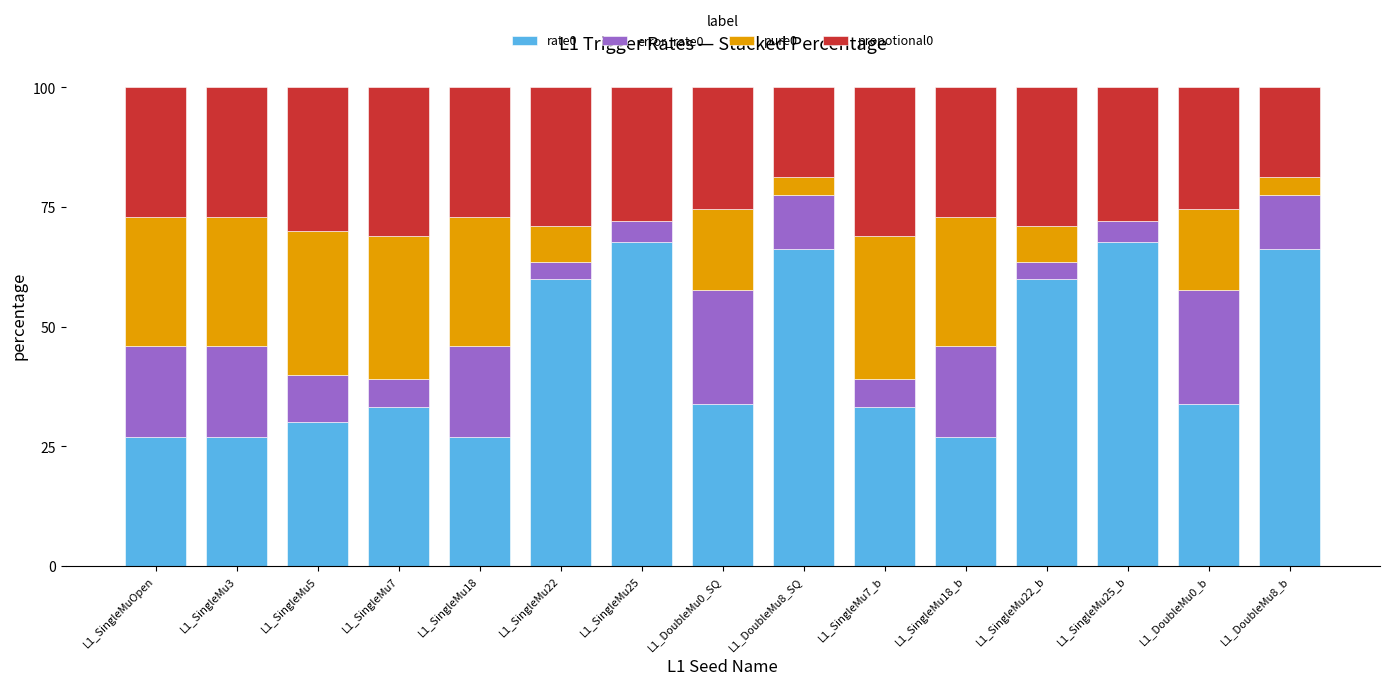

Are the bars grouped side by side (vs. stacked)?

No